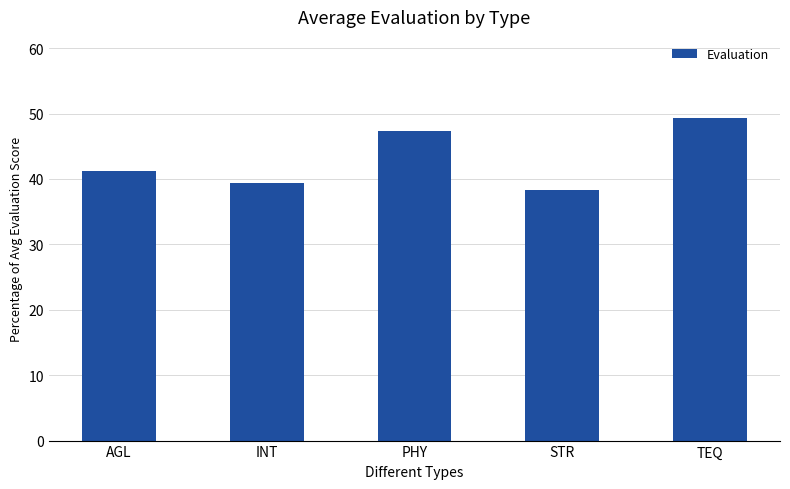

How many bars are there in total?

5